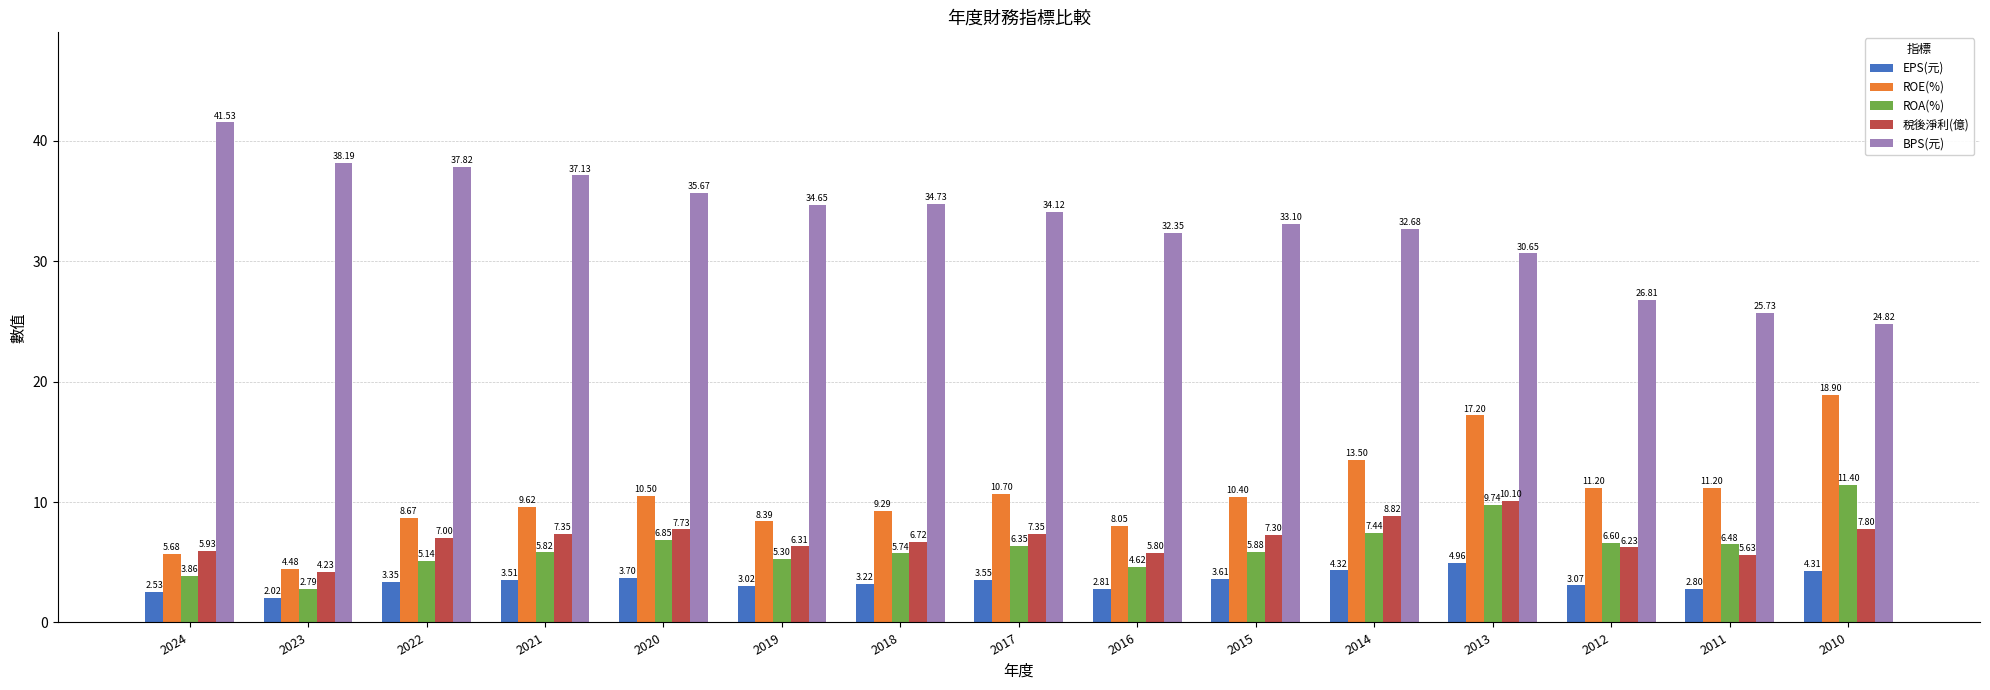

What is the highest value of the ROE(%) series?

18.9